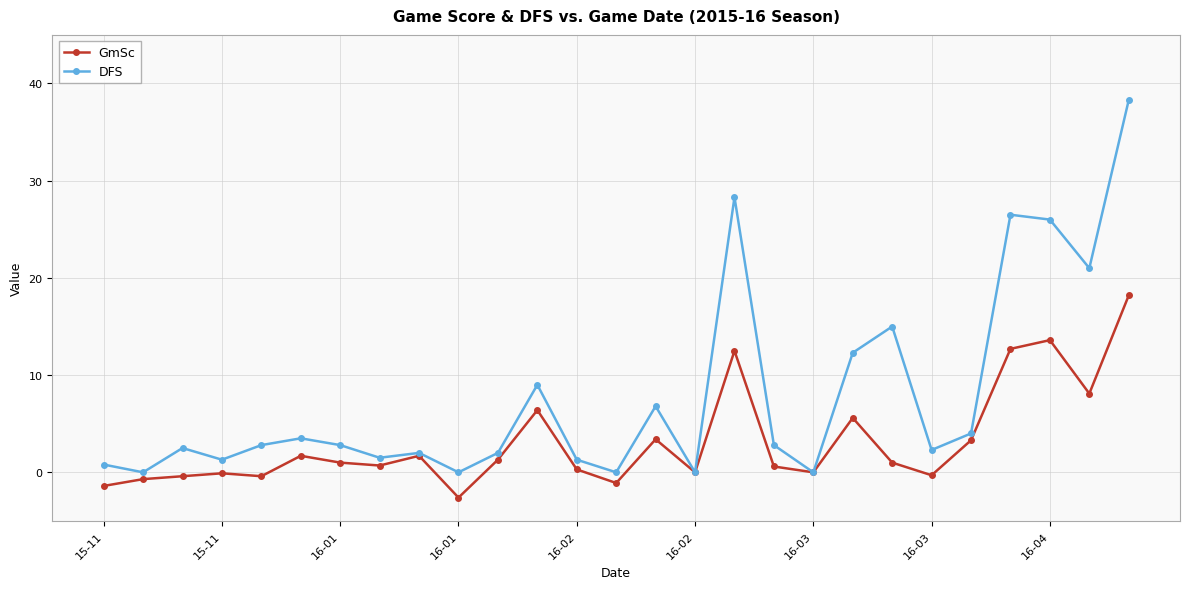

Which series has the widest spread of values?

DFS